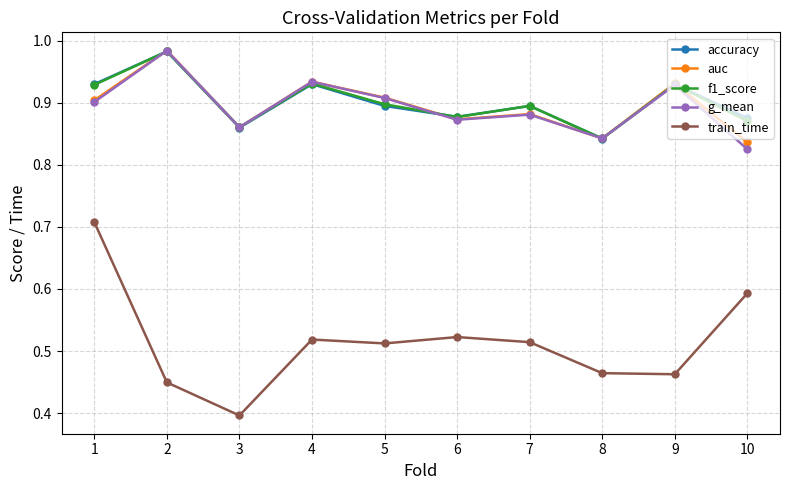

Where is f1_score nearest to the value 0?

8